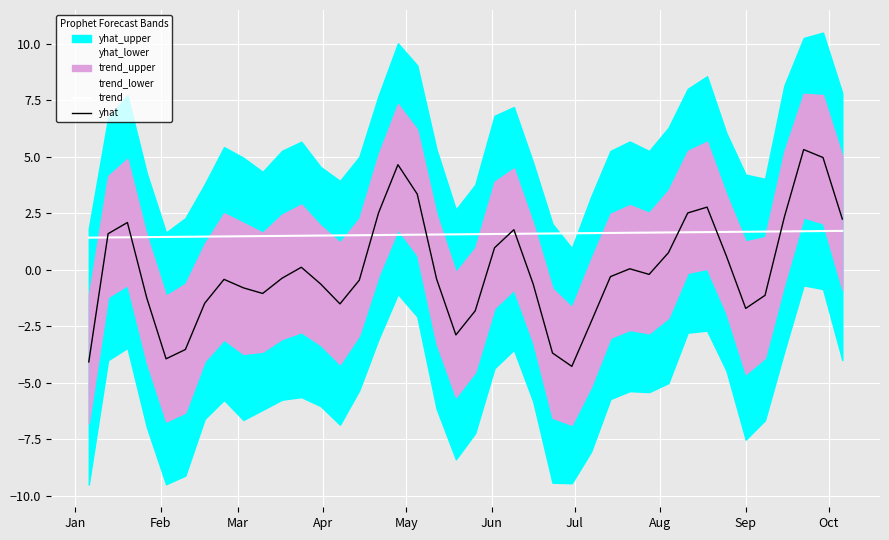

What is the lowest value of the yhat series?

-4.3